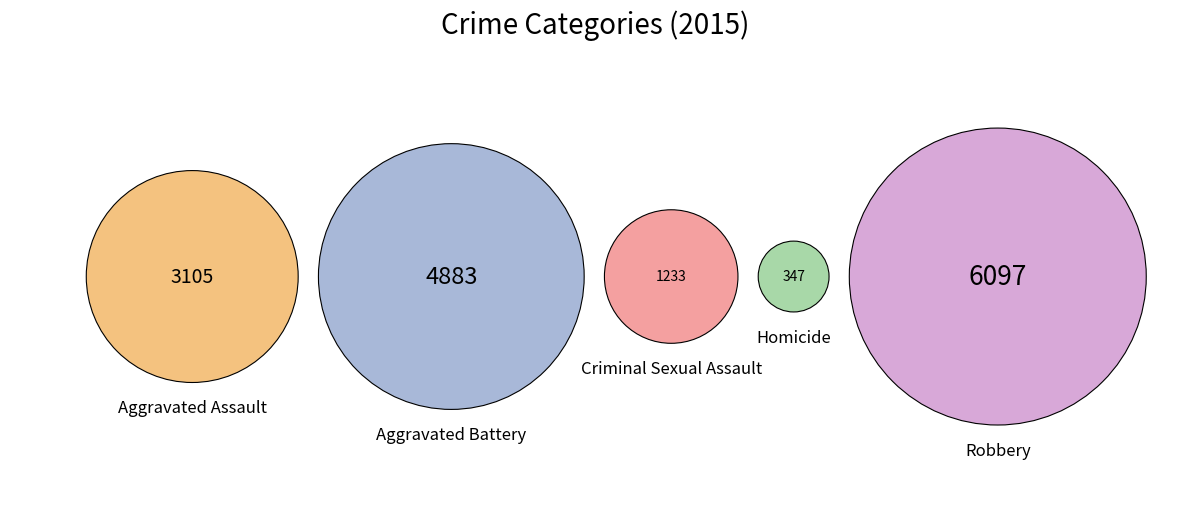

Is Aggravated Assault the majority of the pie?

No